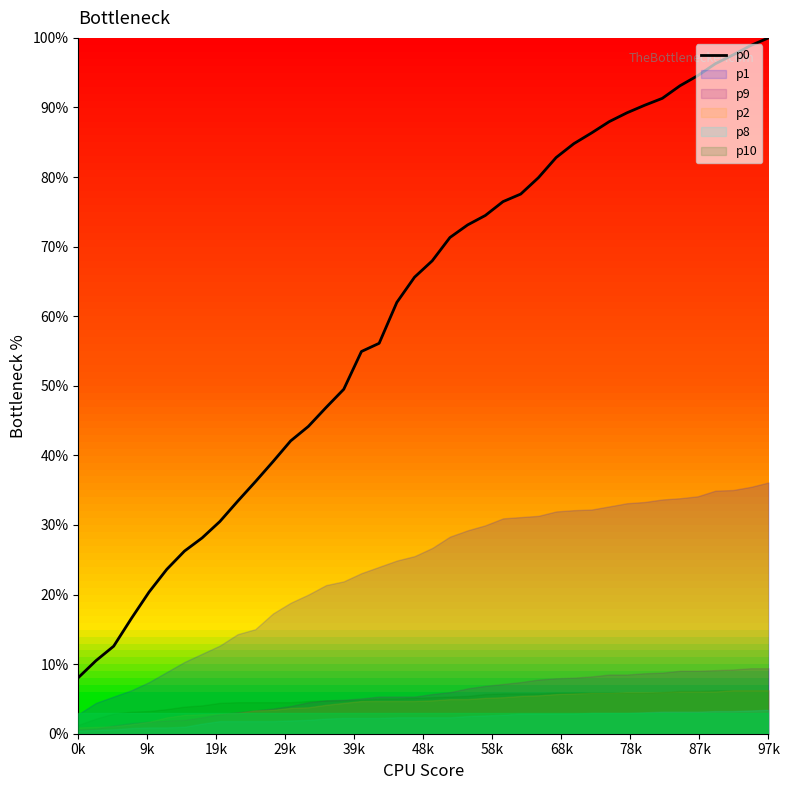

Reading left to right, what are all the values shown in this chart?

8.1	10.5	12.6	16.6	20.4	23.6	26.2	28.1	30.5	33.4	36.2	39.1	42.1	44.2	46.9	49.5	54.9	56.1	62.0	65.6	68.0	71.3	73.1	74.5	76.5	77.6	79.9	82.8	84.8	86.3	88.0	89.2	90.3	91.3	93.1	94.6	96.3	97.6	98.9	100.0